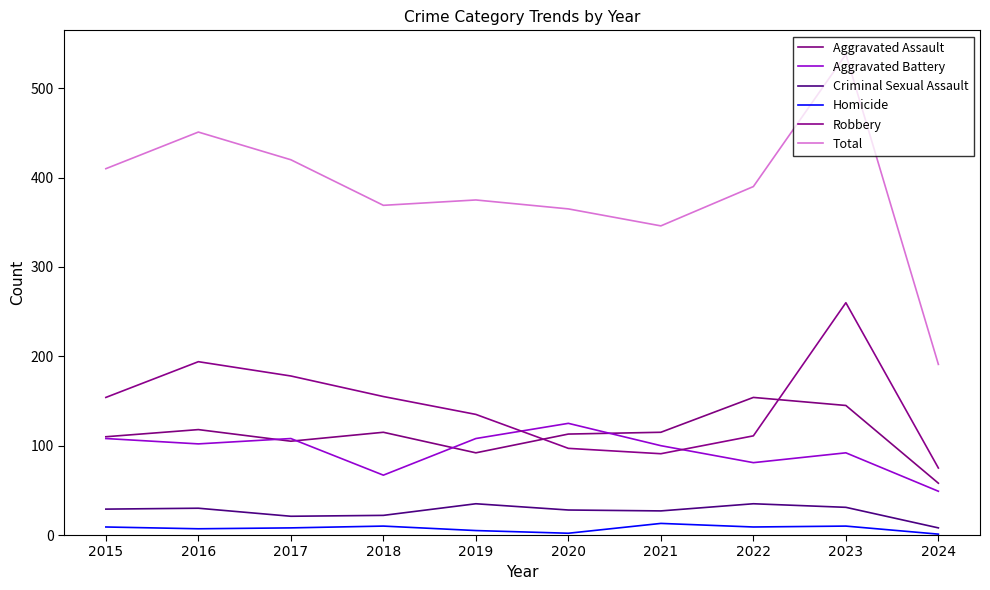

True or false: Total and Aggravated Battery intersect in this chart.

False